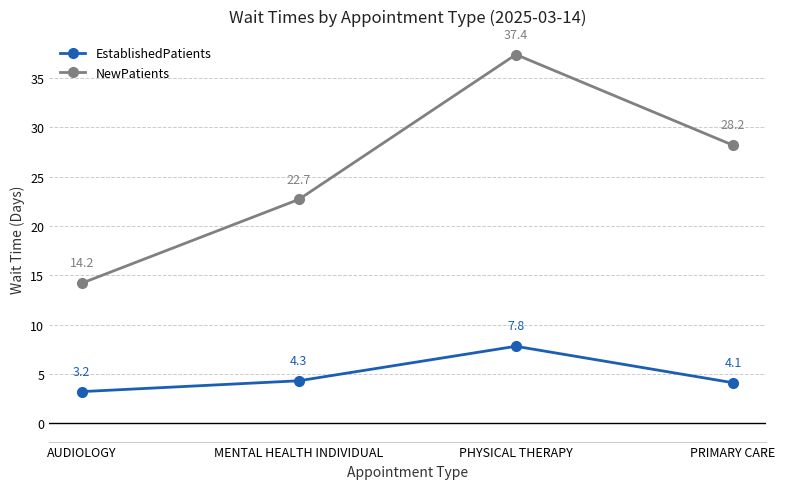

True or false: EstablishedPatients and NewPatients cross at least once.

False